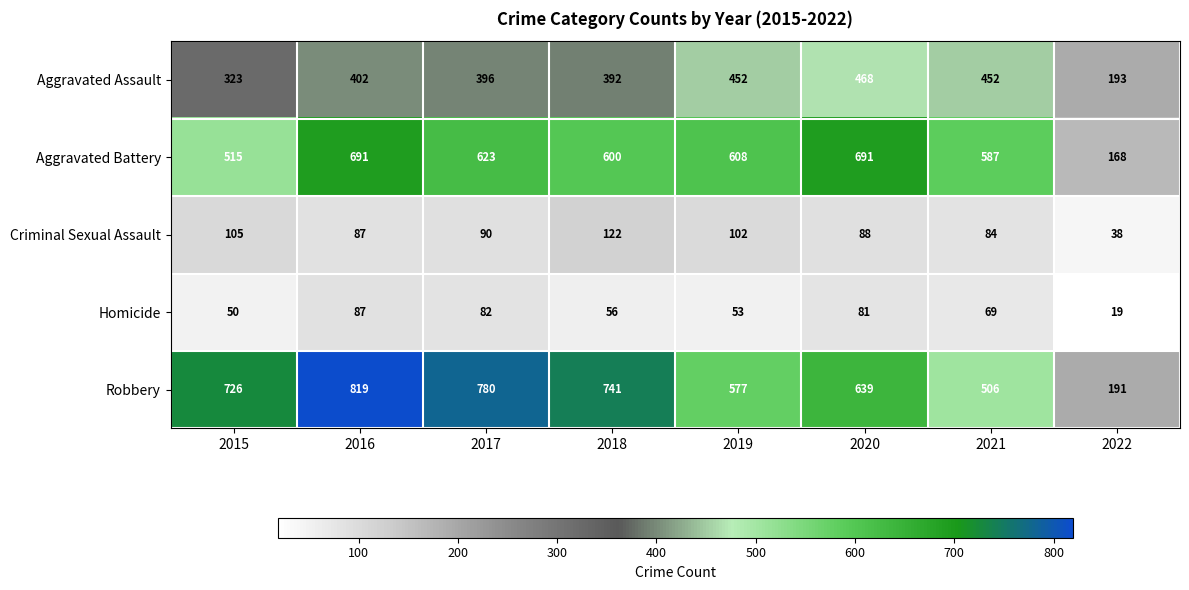

At which category is the sum across all series the highest?

2016